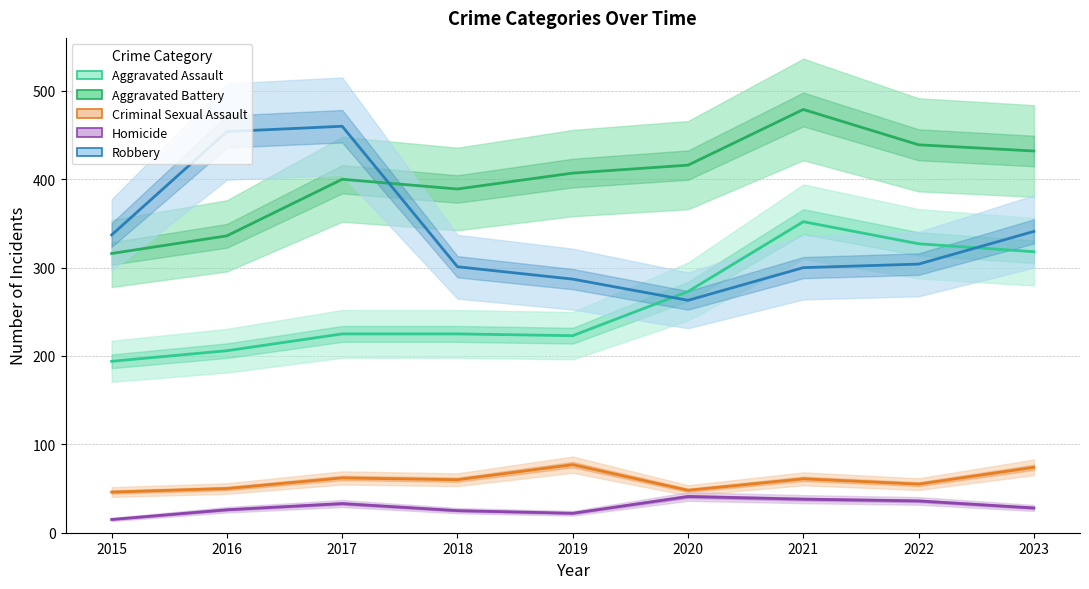

How many lines are shown in the chart?

5